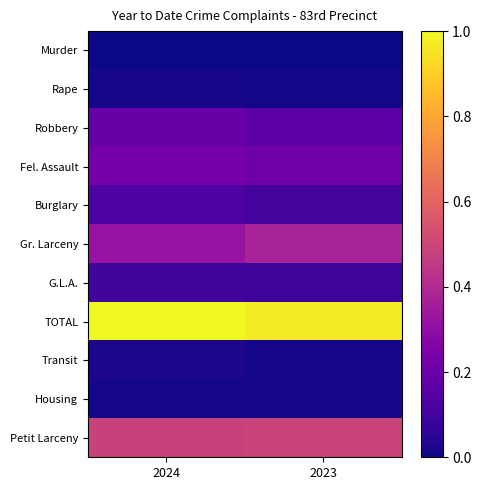

List the series in order of their peak value, highest first.

TOTAL, Petit Larceny, Gr. Larceny, Fel. Assault, Robbery, Burglary, G.L.A., Transit, Housing, Rape, Murder